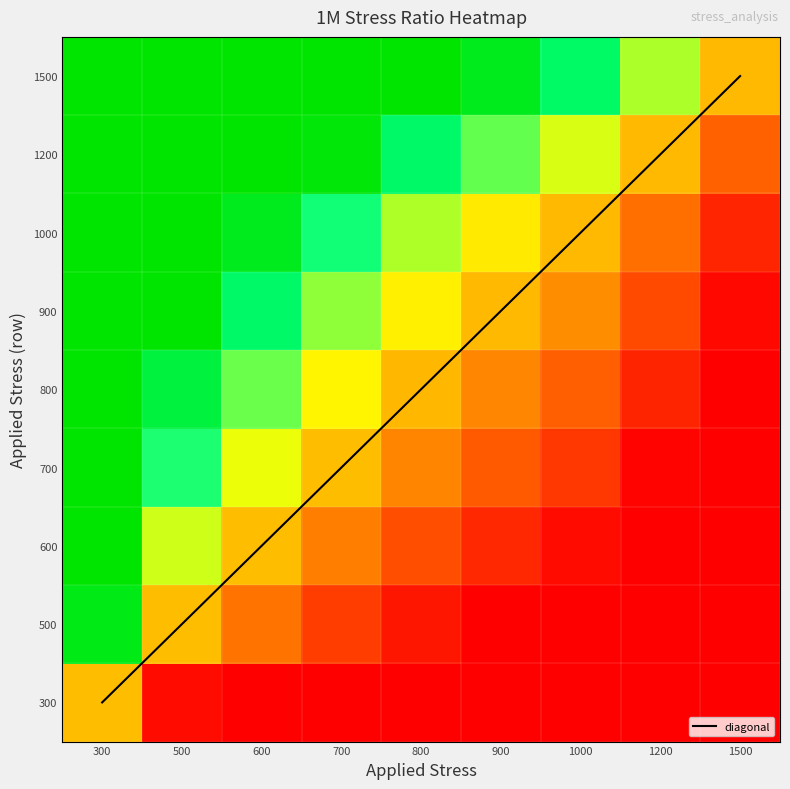

True or false: 800 has a value of 1.9 at 500.

False